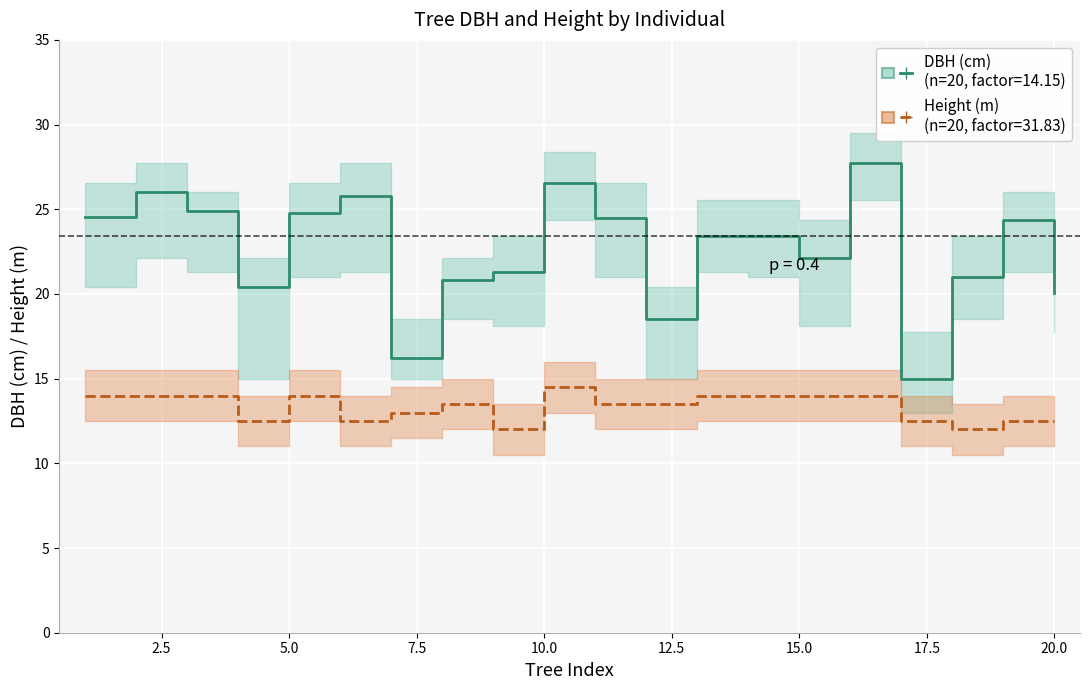

The Height (m) series shows 20.4 at 26. True or false?

False